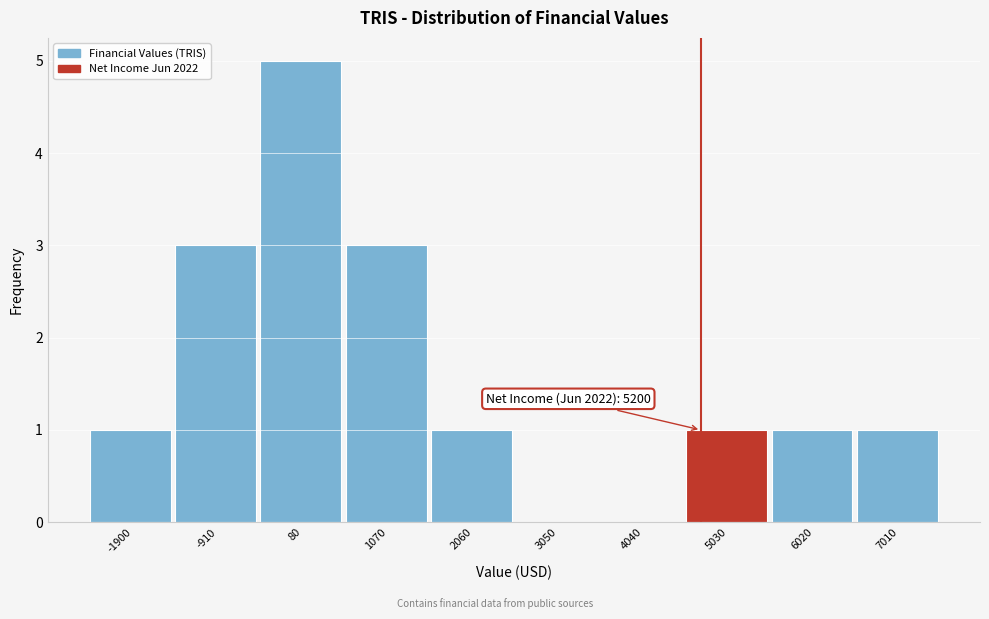

Reading left to right, what are all the values shown in this chart?

-1900=1	-910=3	80=5	1070=3	2060=1	3050=0	4040=0	5030=1	6020=1	7010=1